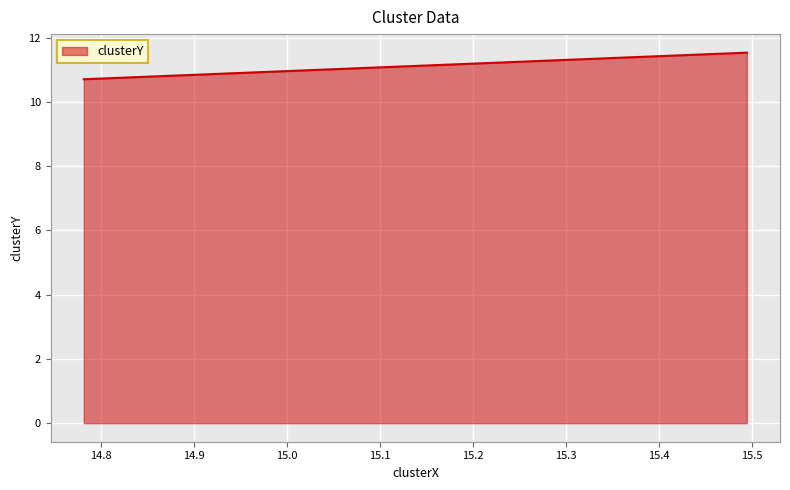

What is the smallest value displayed?

10.7